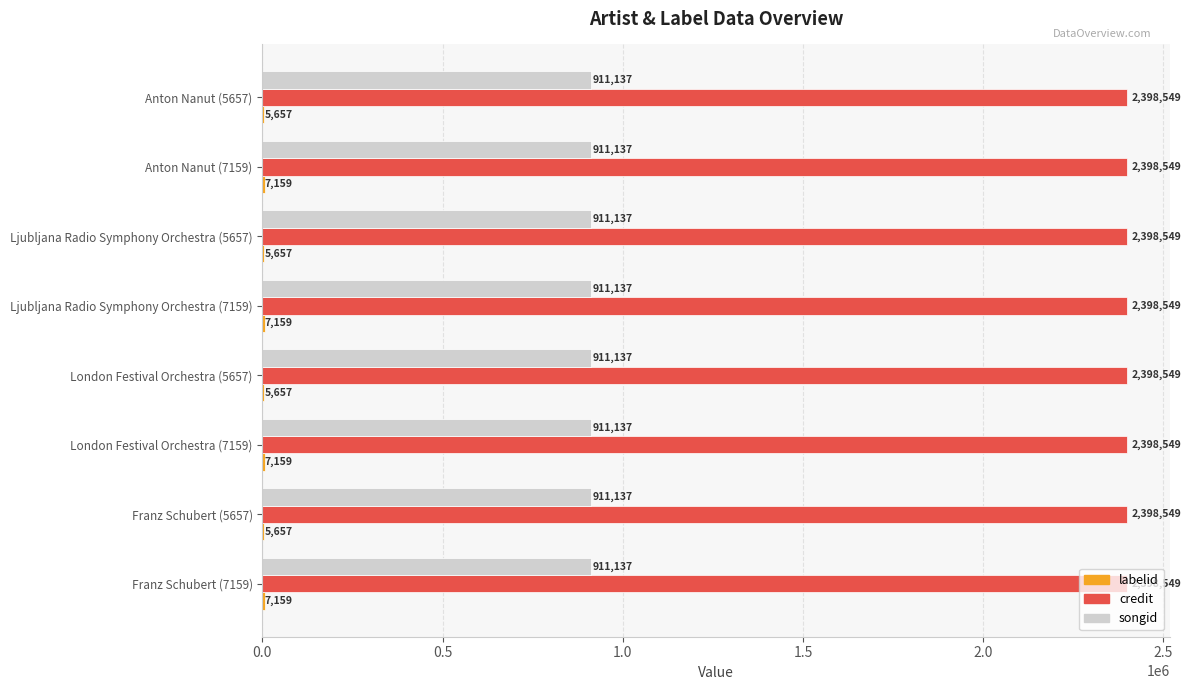

What is the total value across all series at London Festival Orchestra (7159)?

3316845